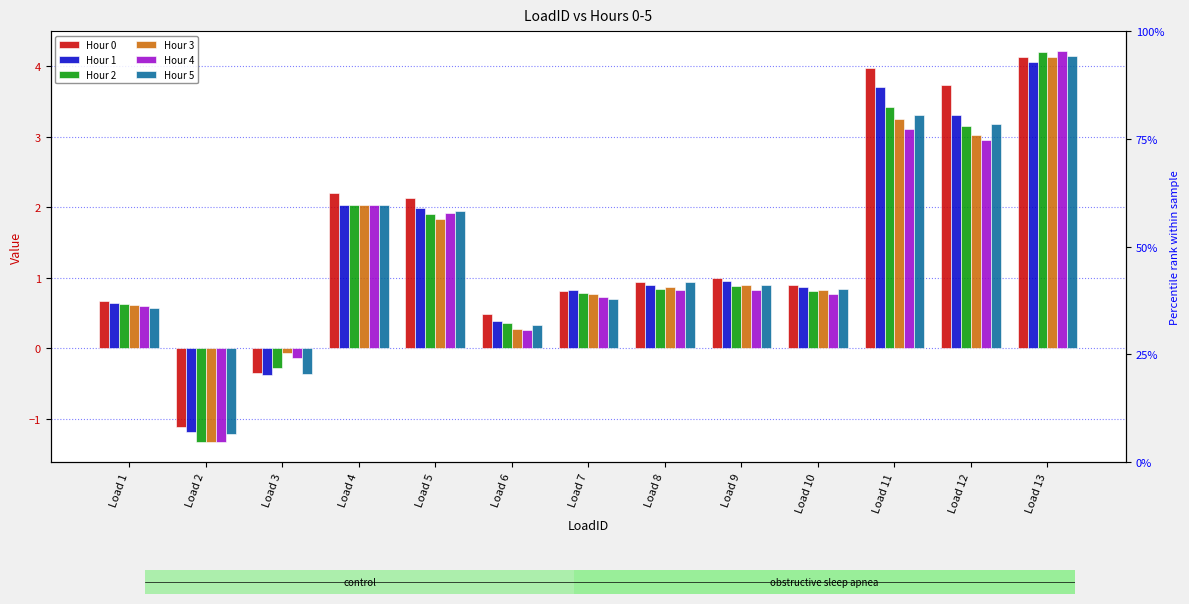

The value of Hour 0 at Load 4 is 0.9. True or false?

False